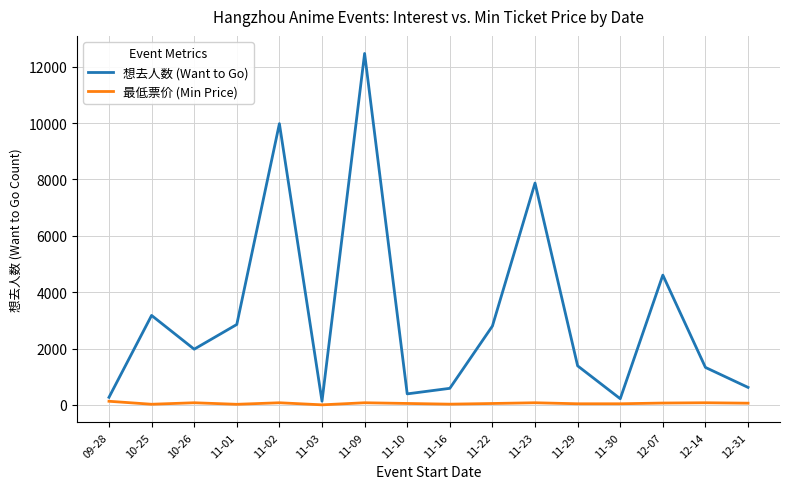

True or false: 最低票价 (Min Price) and 想去人数 (Want to Go) cross at least once.

False